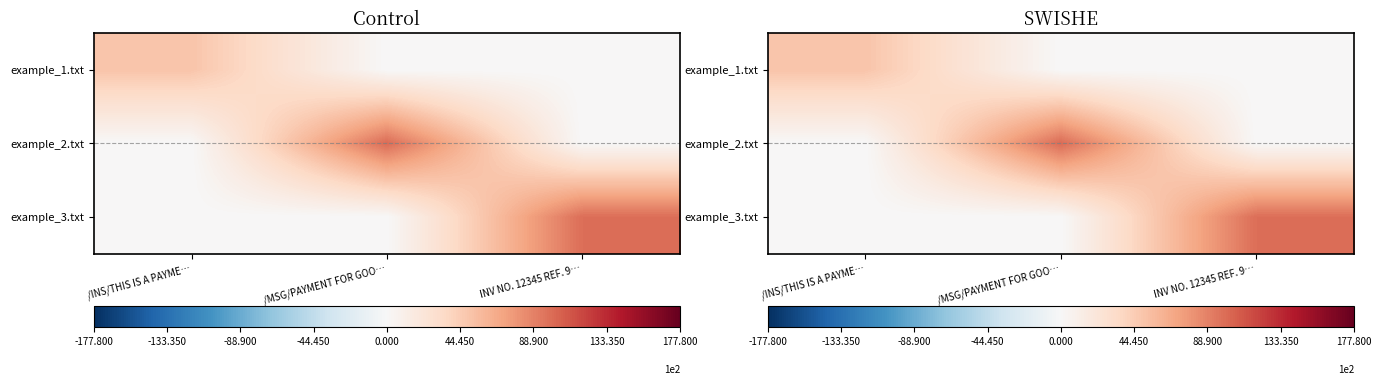

At INV NO. 12345 REF. 9…, list the series in order from smallest to largest.

example_1.txt, example_2.txt, example_3.txt